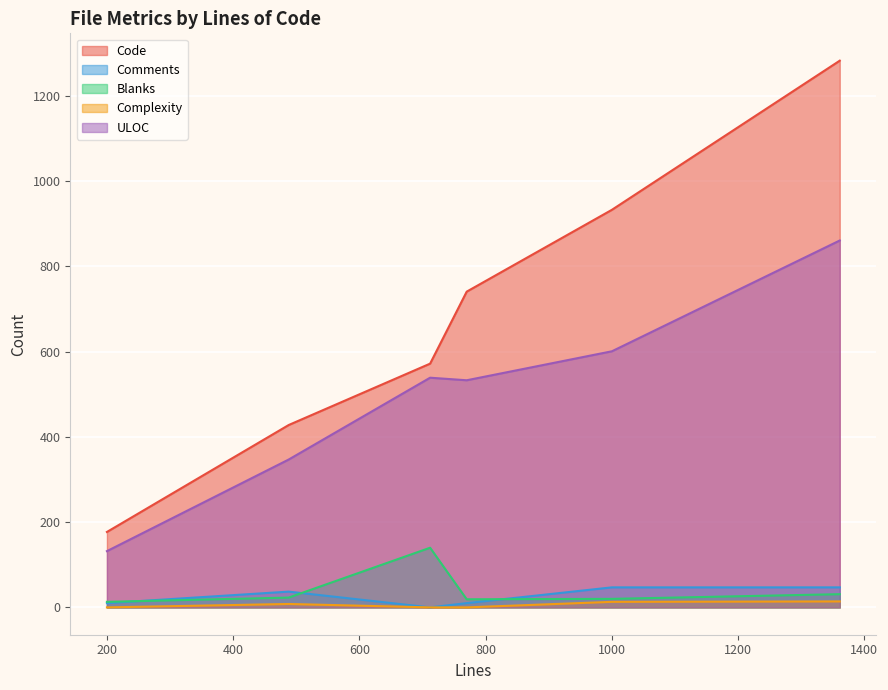

Where is Code nearest to the value 730?

770